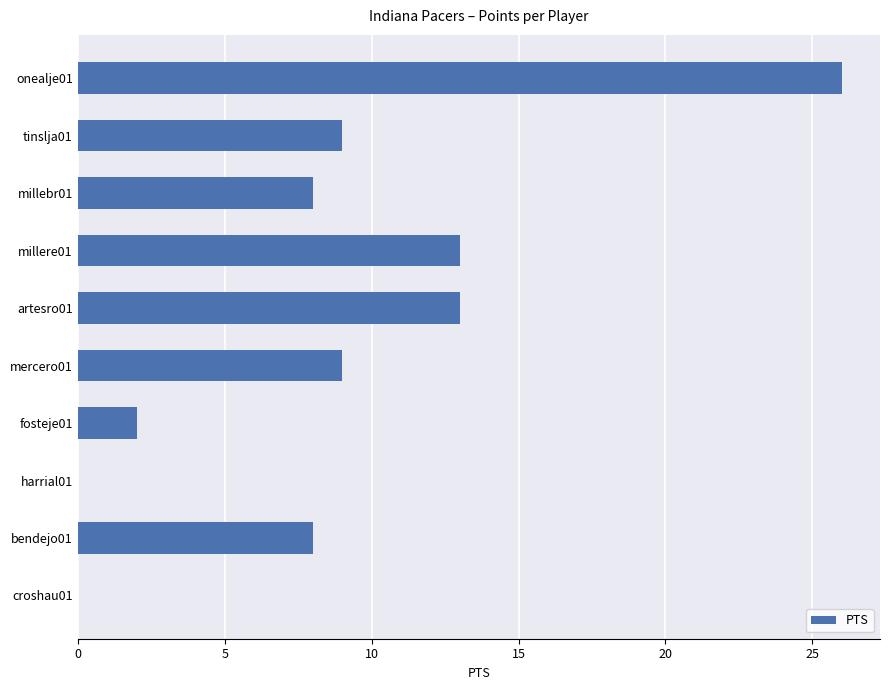

What is the maximum value shown in the chart?

26